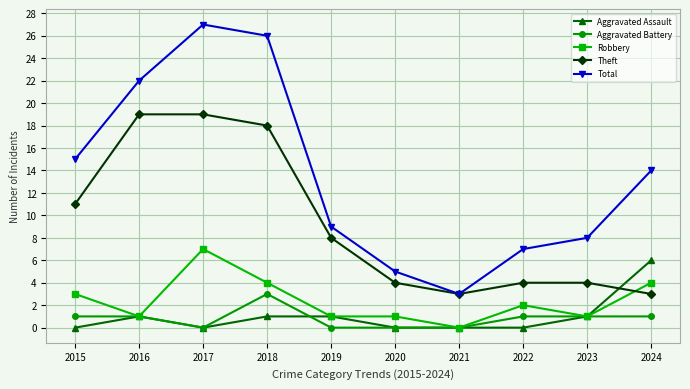

At which category does Total reach its first local valley?

2021